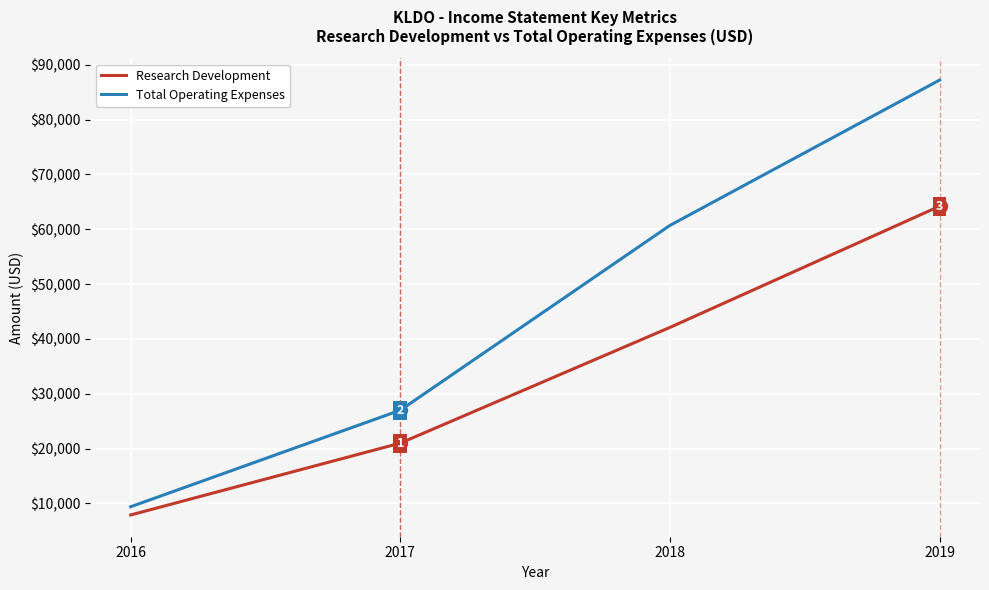

What is the difference between the Research Development values at 2018 and 2016?

34200